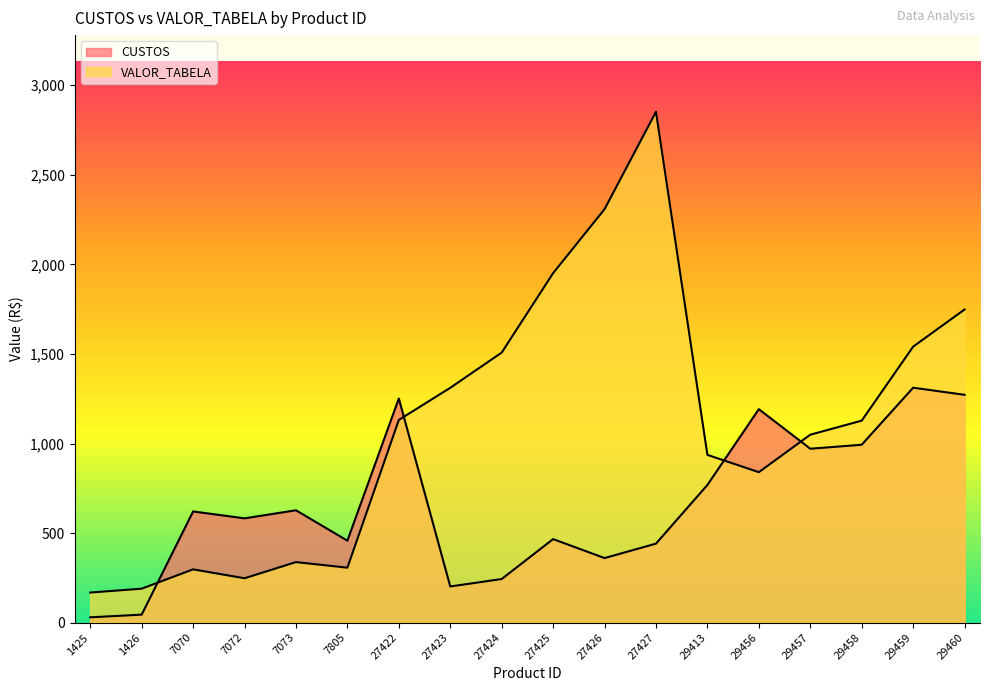

What is the smallest value displayed?

29.7